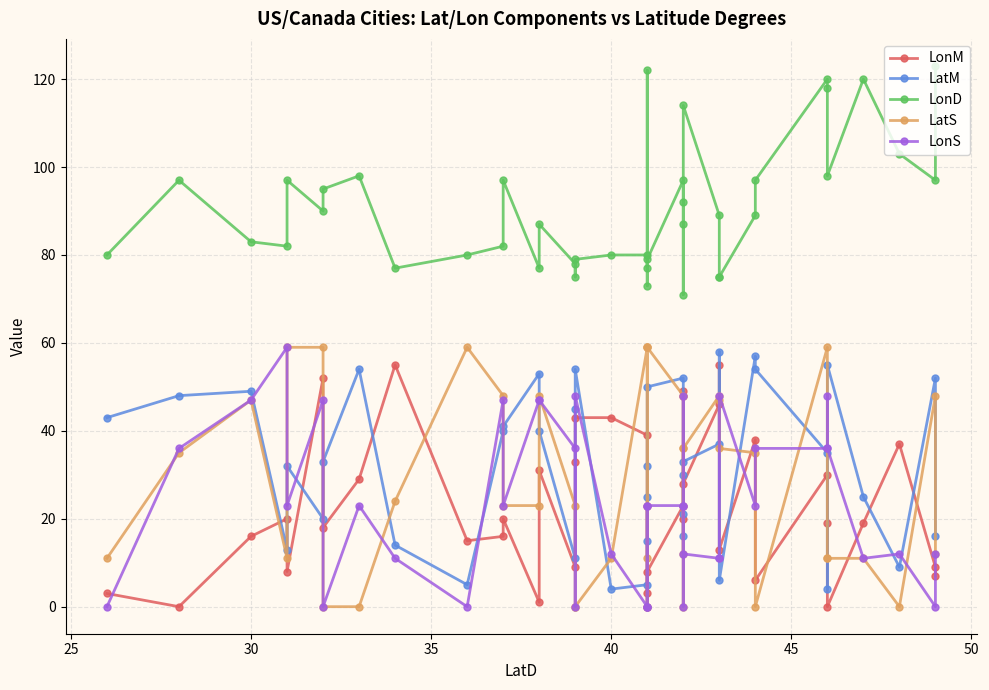

What is the value of the LonD point at the 9th from the left?

77